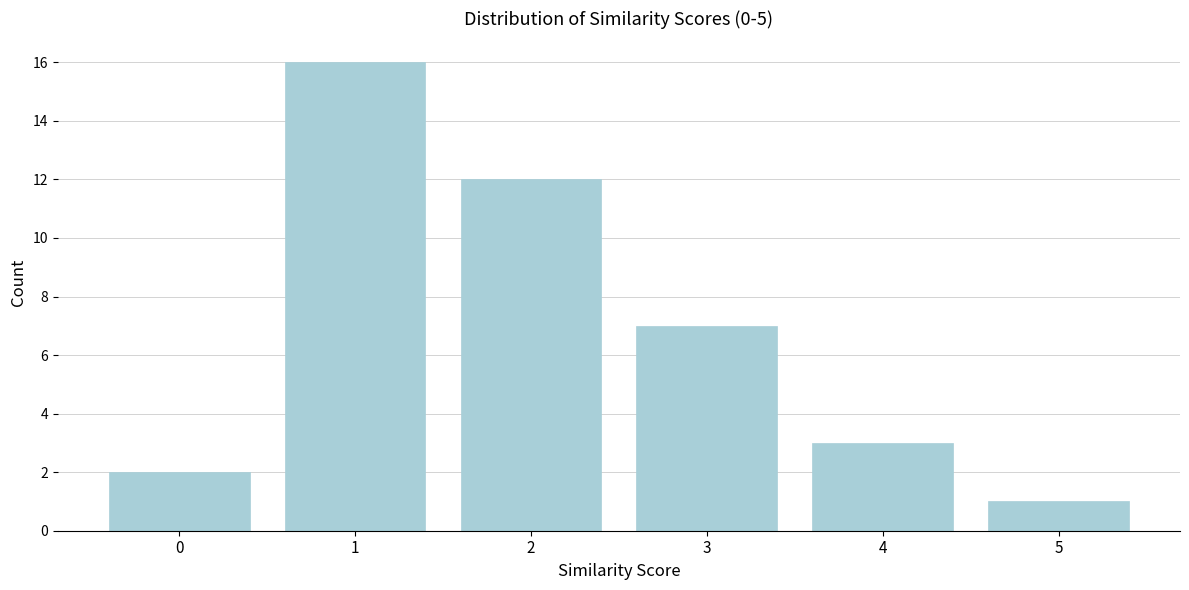

Reading right to left, what are all the values shown in this chart?

5=1	4=3	3=7	2=12	1=16	0=2